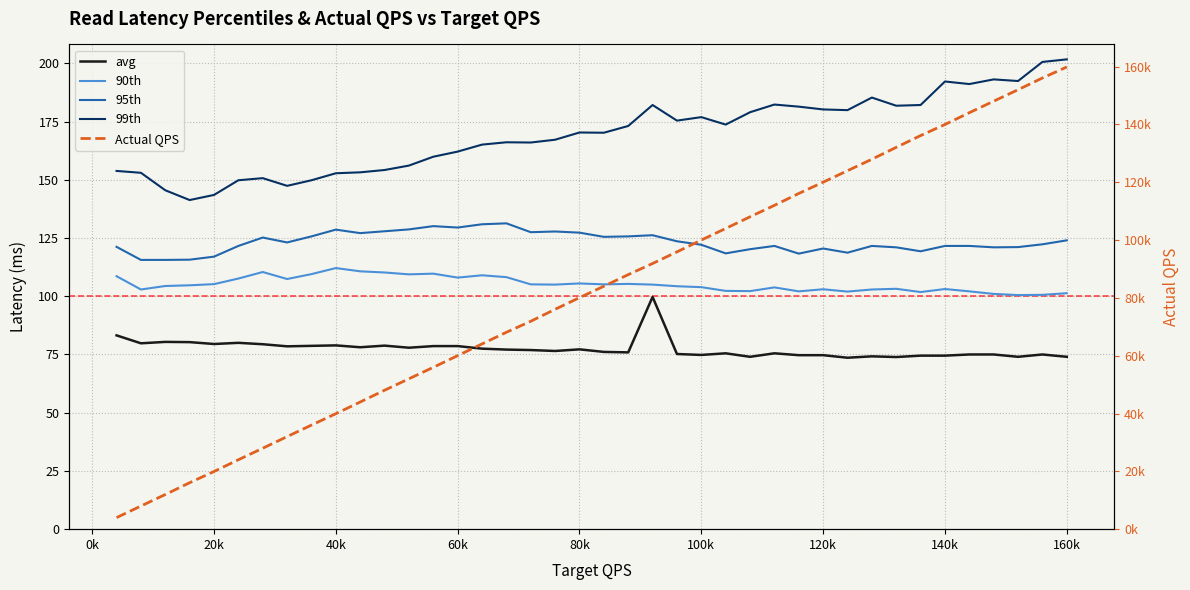

How many values in the avg series exceed 76?

22